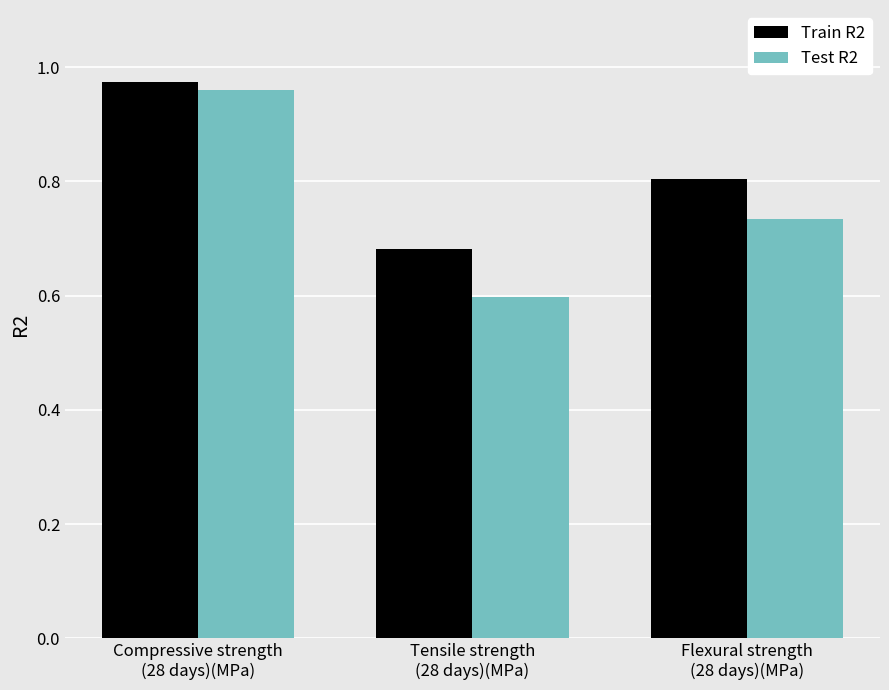

What is the total value across all series at Compressive strength
(28 days)(MPa)?

1.9